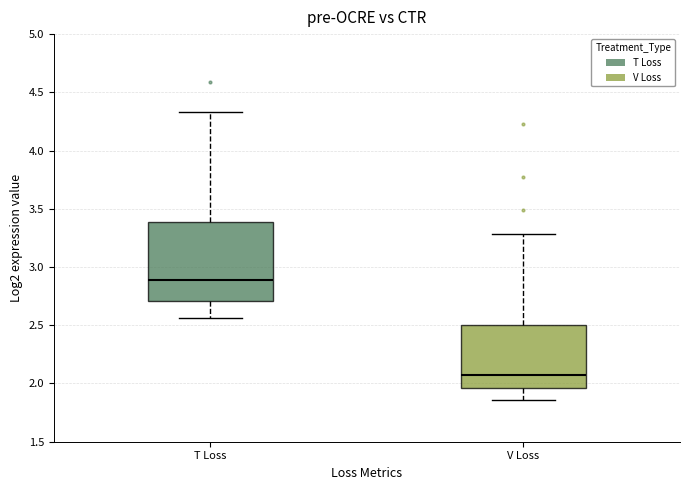

Where is the upper edge of the box for V Loss on the y-axis? The values are not printed on the chart, so give them approximately, as read against the axis.

2.50